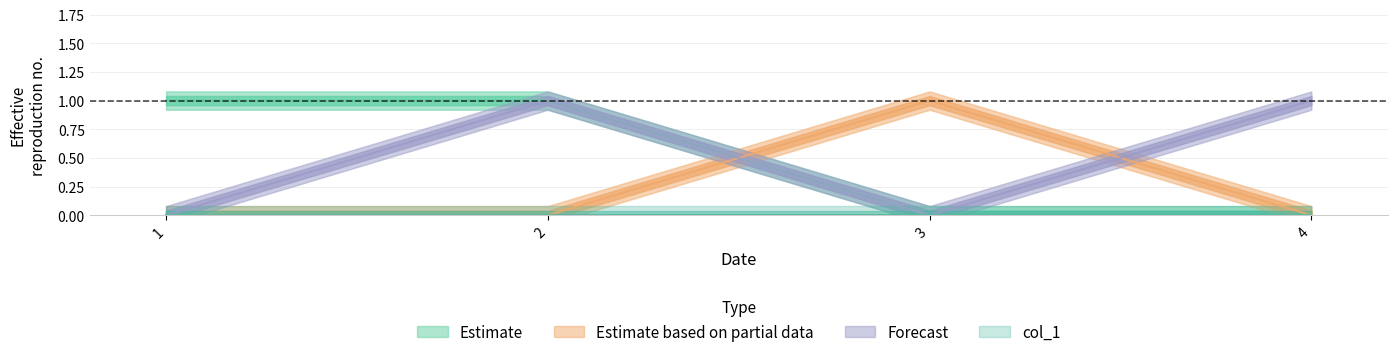

In col_4, how many points are lower than both neighbors (excluding endpoints)?

1